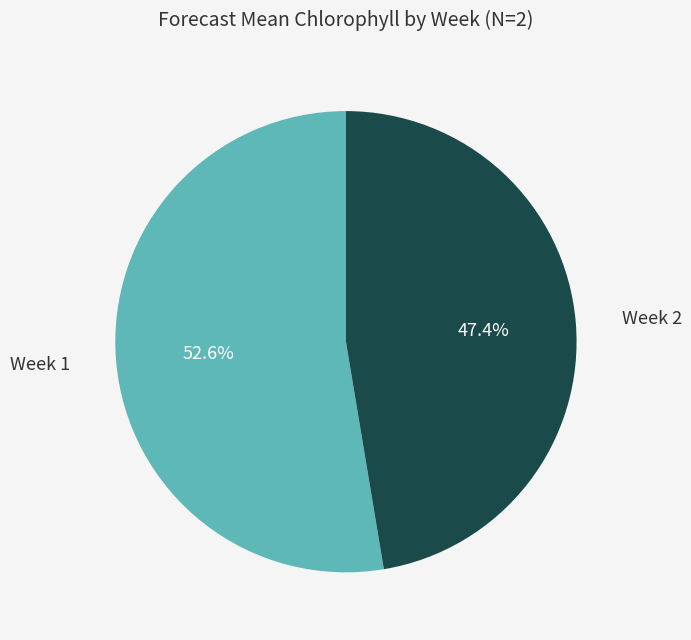

Which has a higher value, Week 1 or Week 2?

Week 1